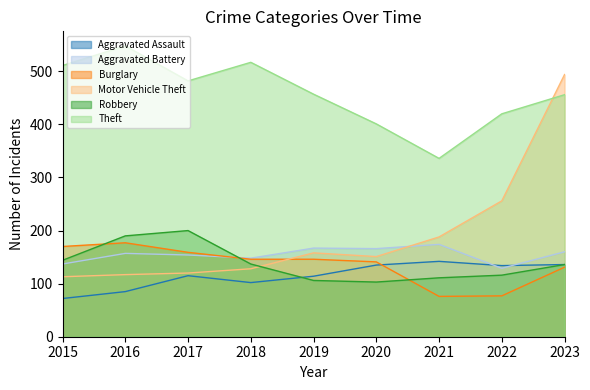

What is the spread (max minus min) of values at 2020?

298